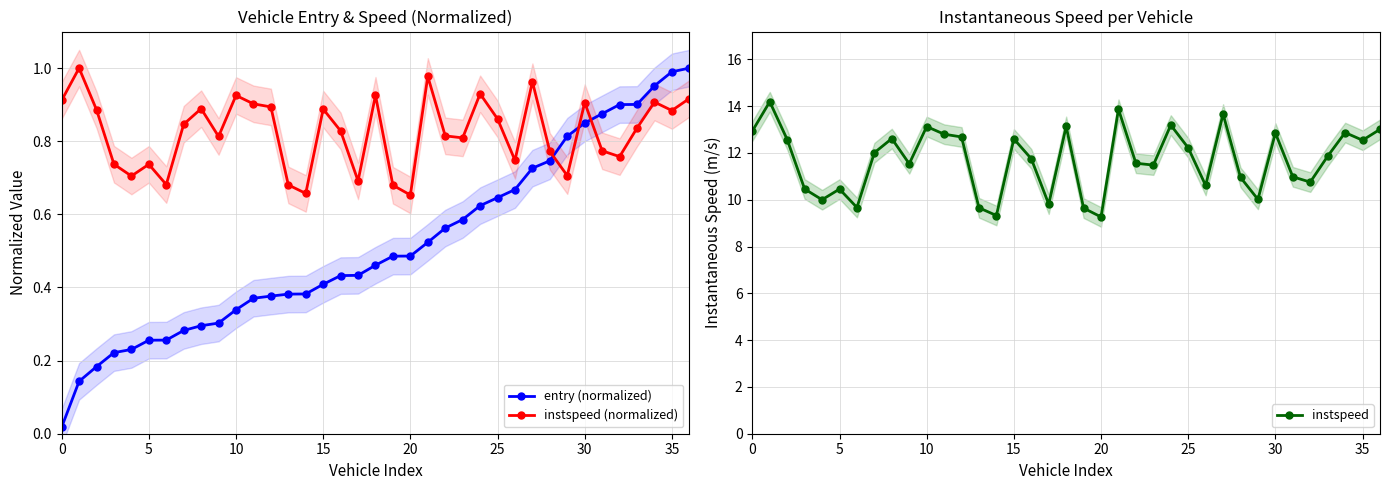

List the series in order of their peak value, highest first.

instspeed, entry (normalized), instspeed (normalized)